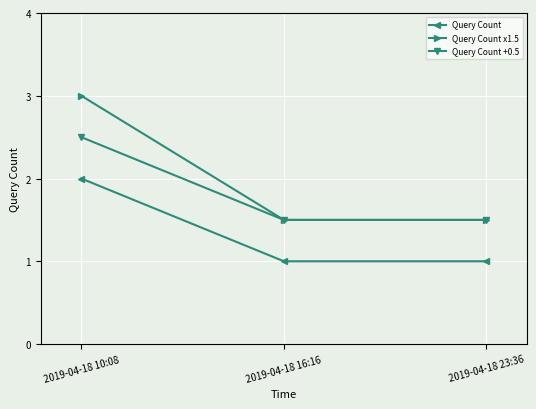

What is the label of the 3rd point from the left?

2019-04-18 23:36